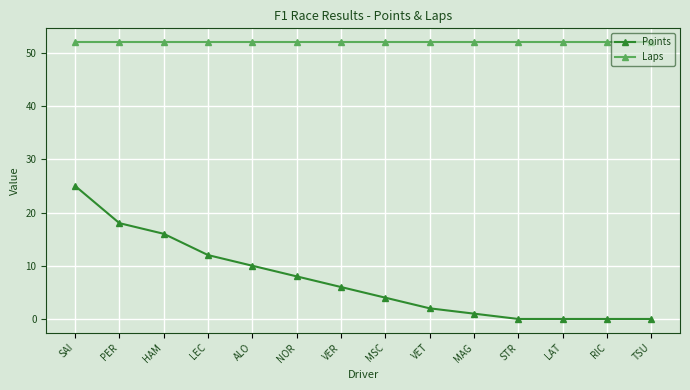

Reading left to right, extract all data points from this chart.

Points: SAI=25	PER=18	HAM=16	LEC=12	ALO=10	NOR=8	VER=6	MSC=4	VET=2	MAG=1	STR=0	LAT=0	RIC=0	TSU=0
Laps: SAI=52	PER=52	HAM=52	LEC=52	ALO=52	NOR=52	VER=52	MSC=52	VET=52	MAG=52	STR=52	LAT=52	RIC=52	TSU=52